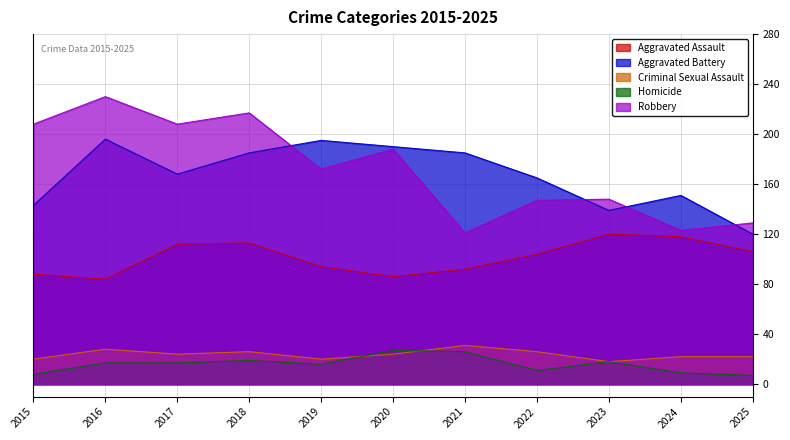

True or false: Aggravated Assault has more than 0 interior local peaks.

True